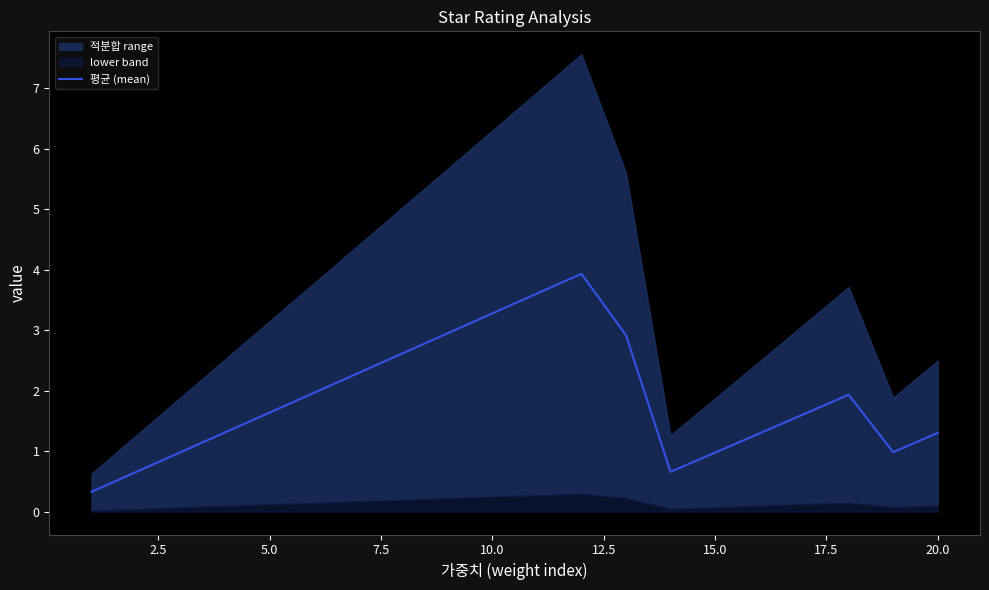

What is the lowest value of the 평균 (mean) series?

0.3